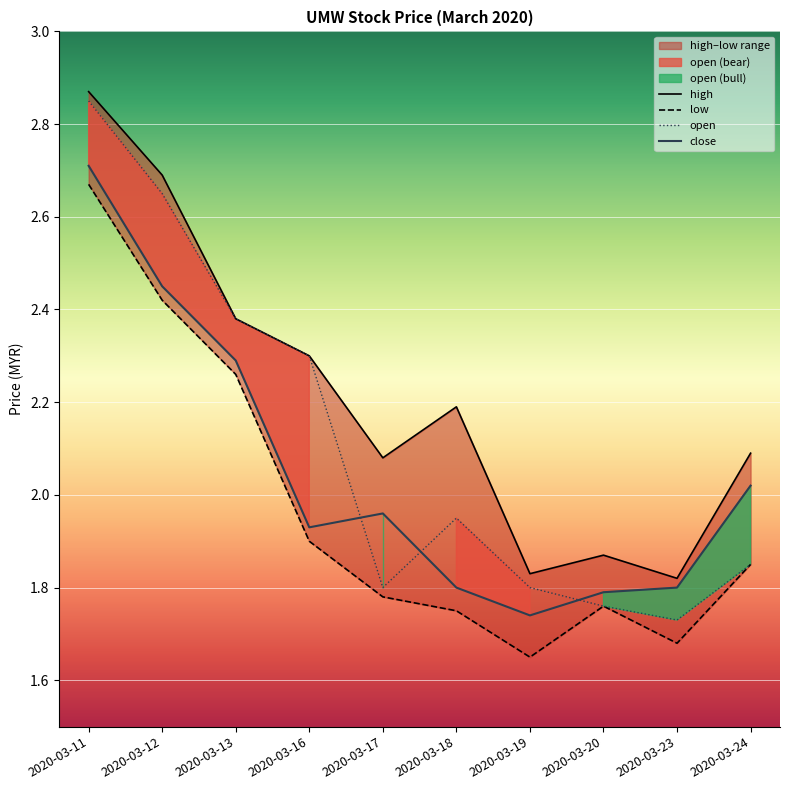

The value of open at 2020-03-16 is 0.8. True or false?

False